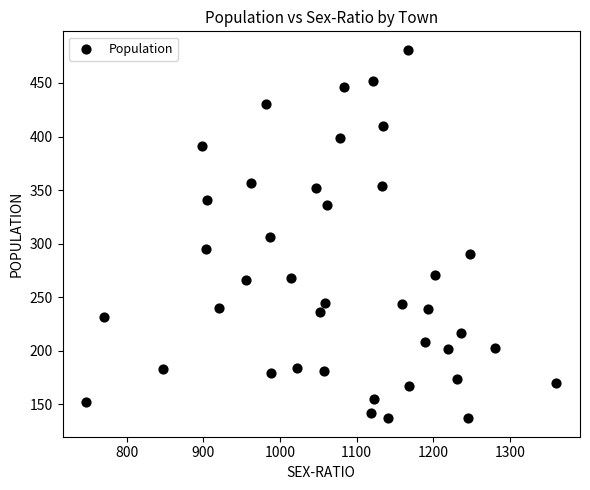

What is the range of X values (max minus min)?

614